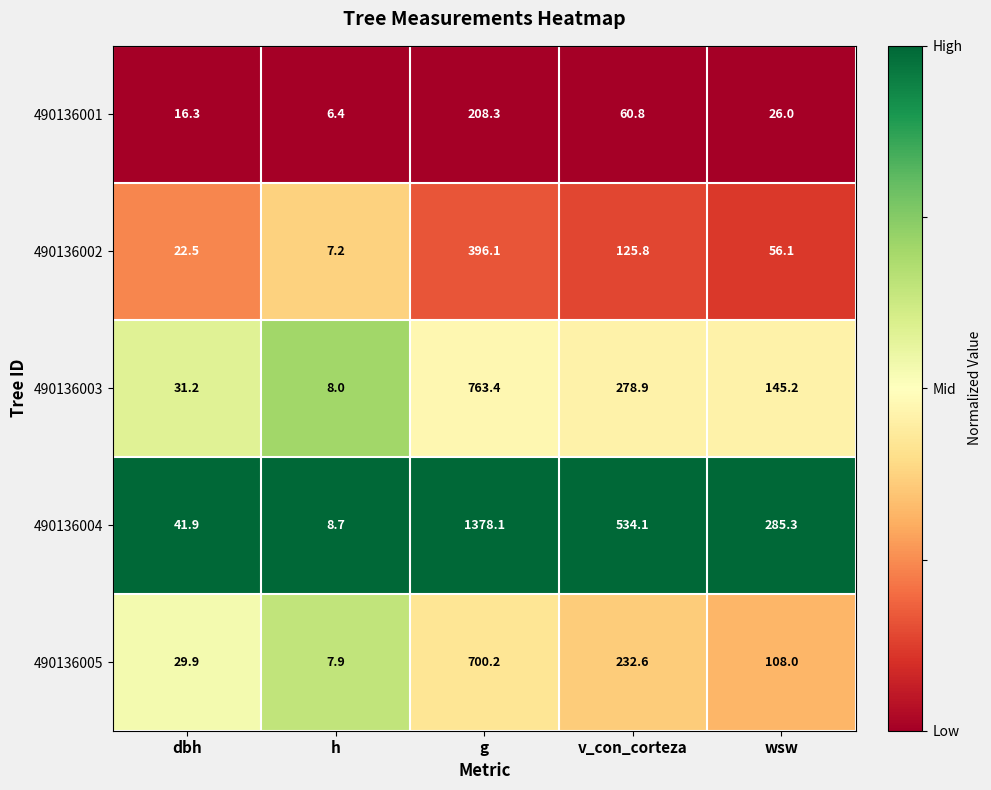

What is the lowest value of the 490136003 series?

8.0